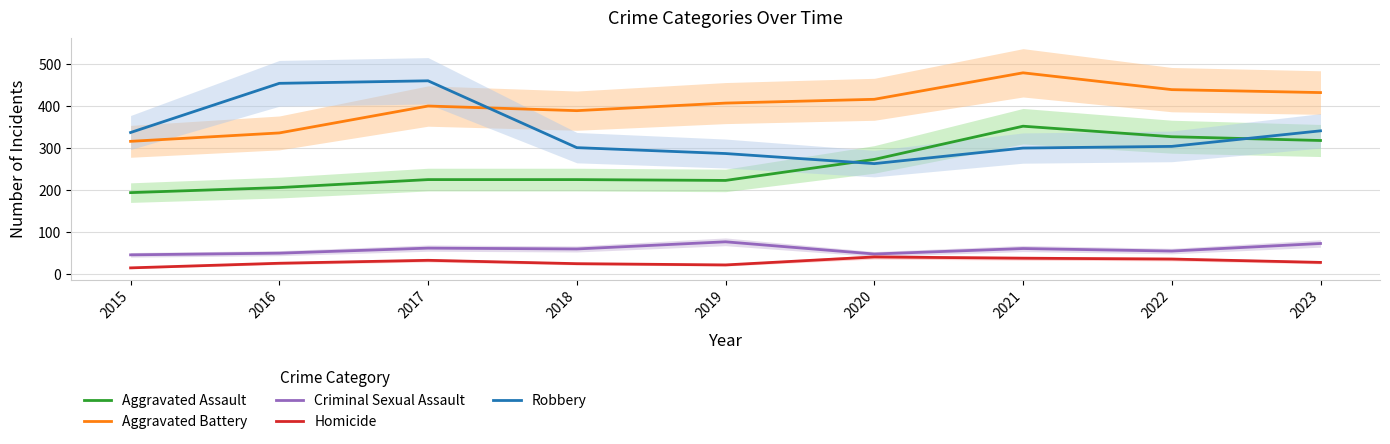

True or false: Criminal Sexual Assault has more than 1 points higher than both neighbors.

True